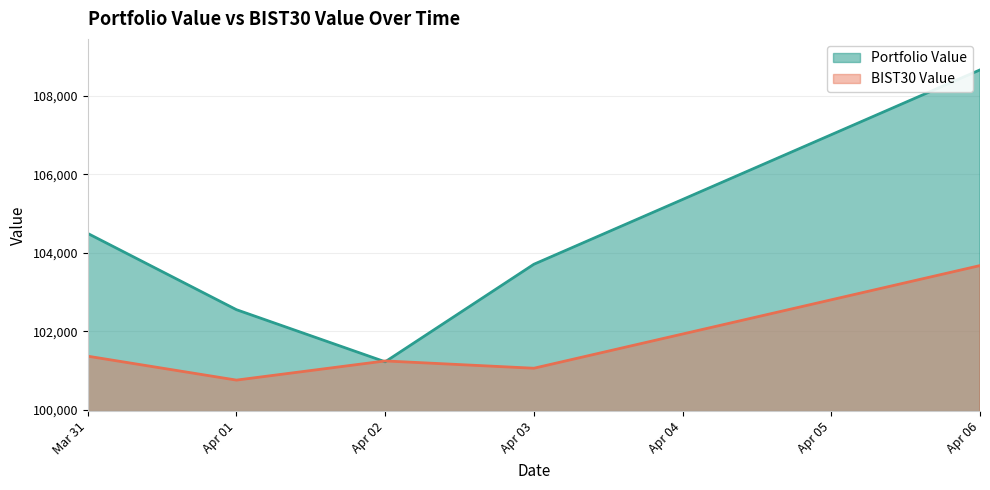

How many times do BIST30 Value and Portfolio Value cross each other?

2